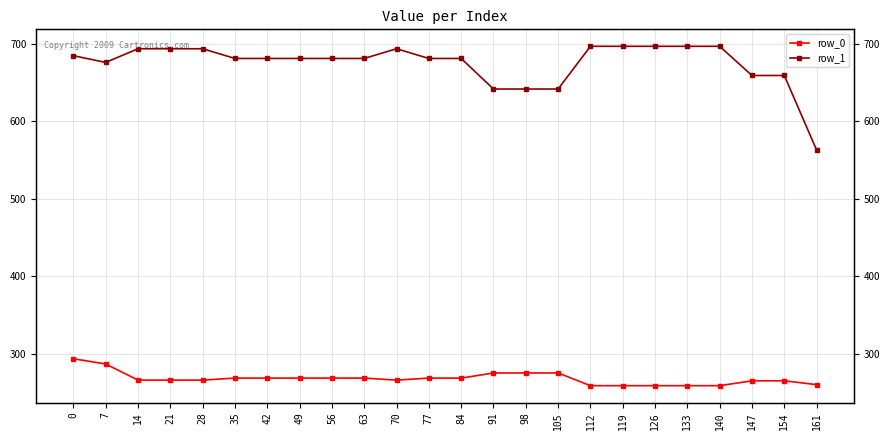

What is the value of the row_0 point at the 23rd from the left?

265.5